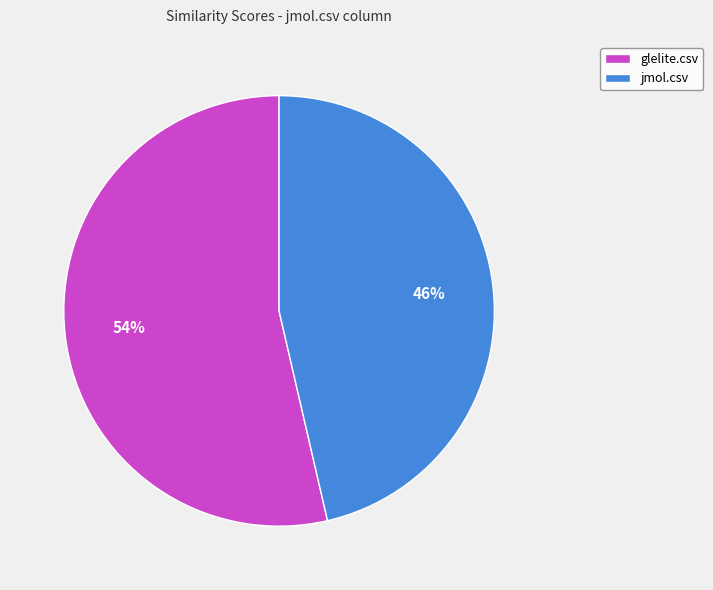

The glelite.csv slice represents 54% of the pie. True or false?

True